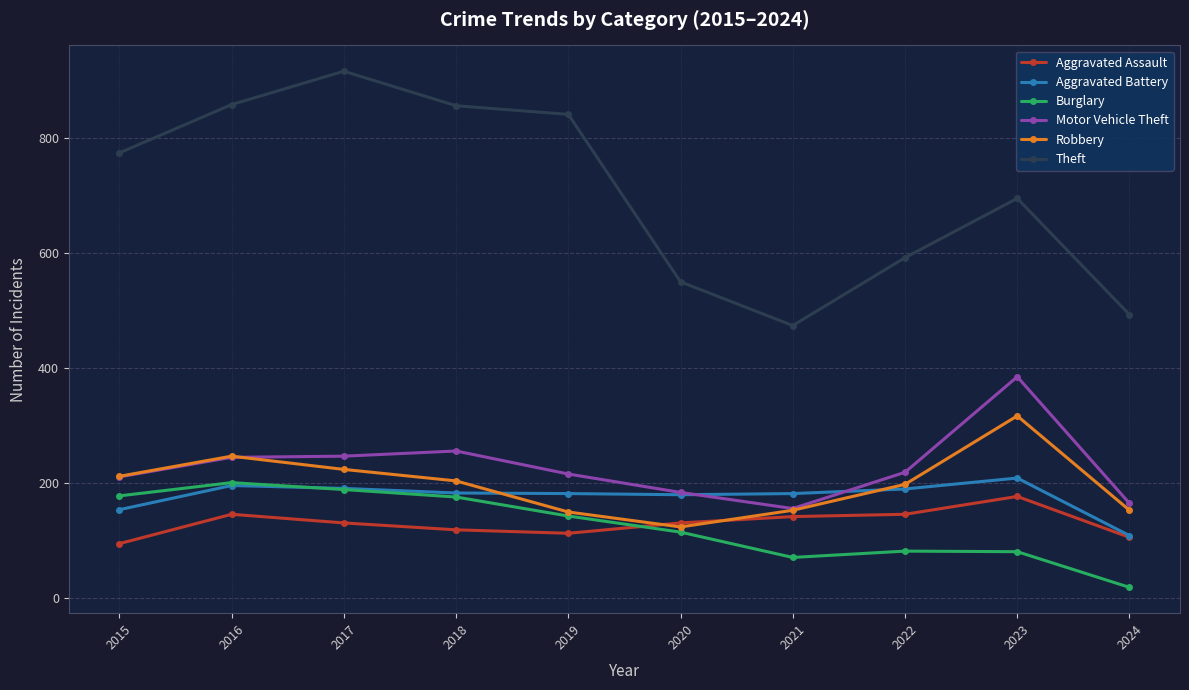

What is the lowest value of the Aggravated Assault series?

95